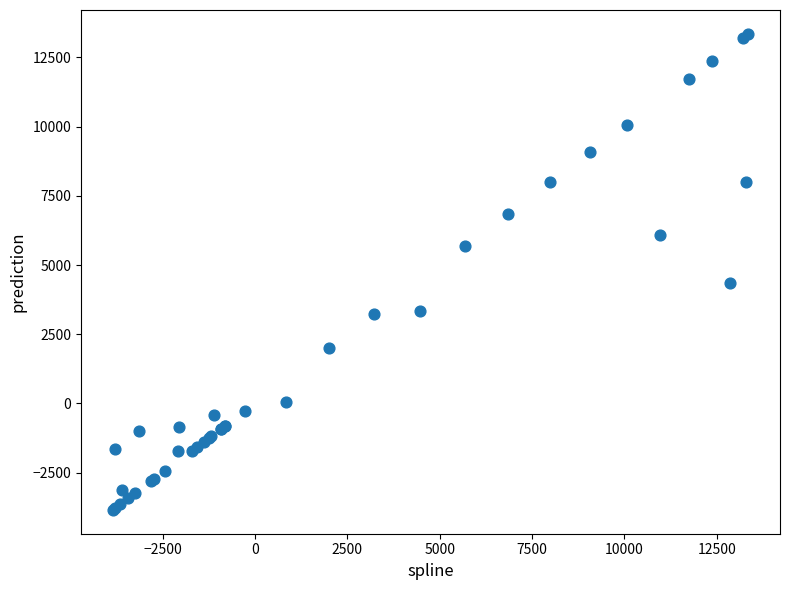

What Y value in the scatter plot is closest to 4752?

4360.9